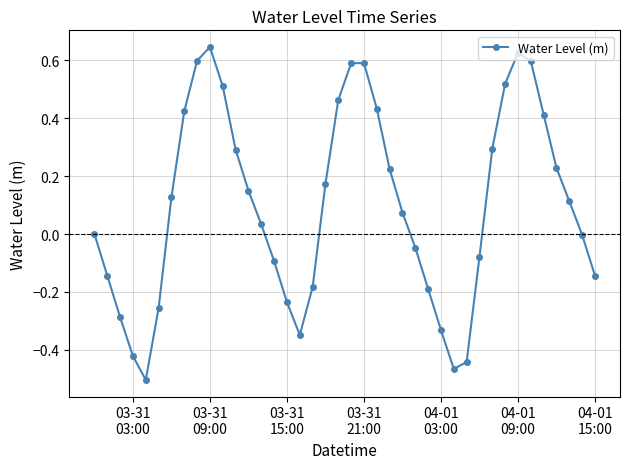

How many points are higher than both their immediate neighbors (excluding endpoints)?

3